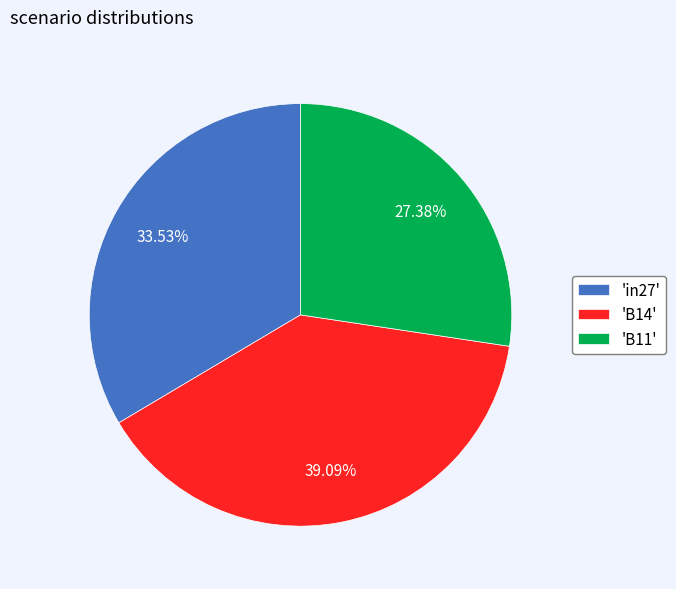

Combined, do 'B11' and 'in27' account for over 50%?

Yes